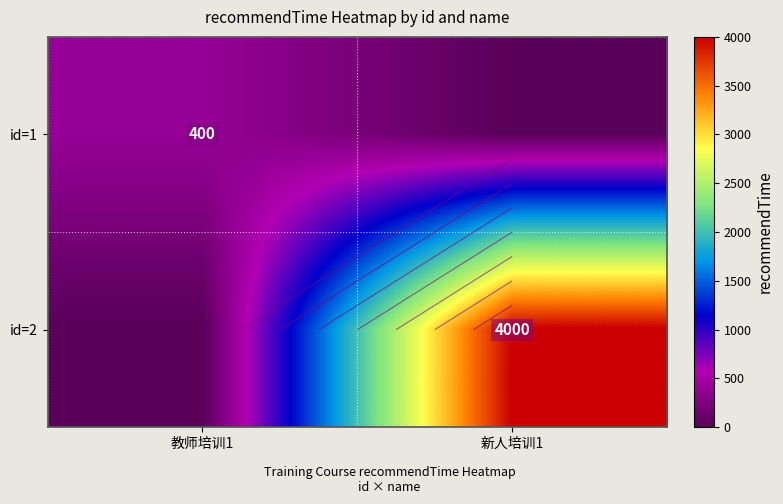

What is the sum of all id=2 values?

4000